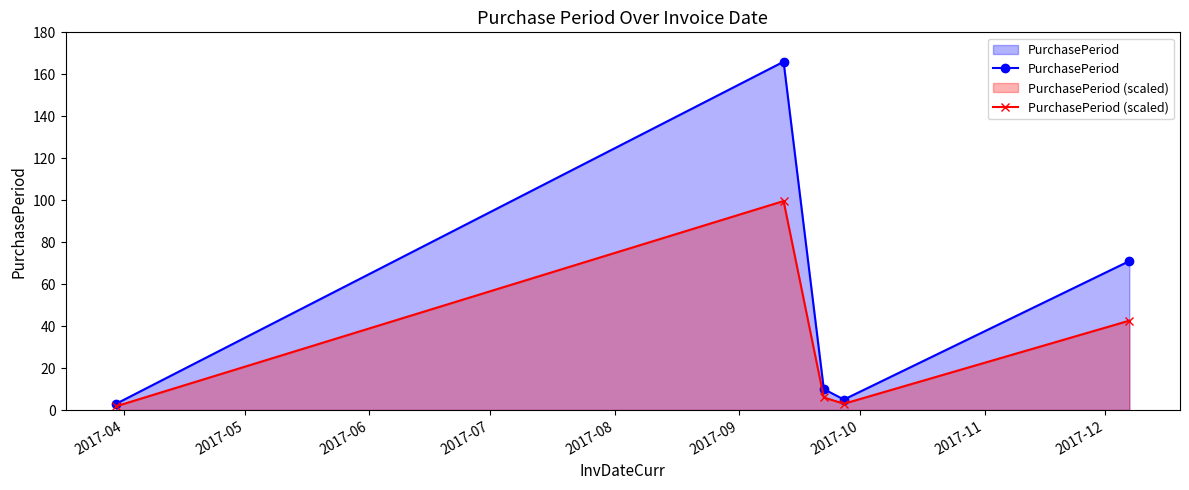

Does the chart display data point markers on the line(s)?

Yes